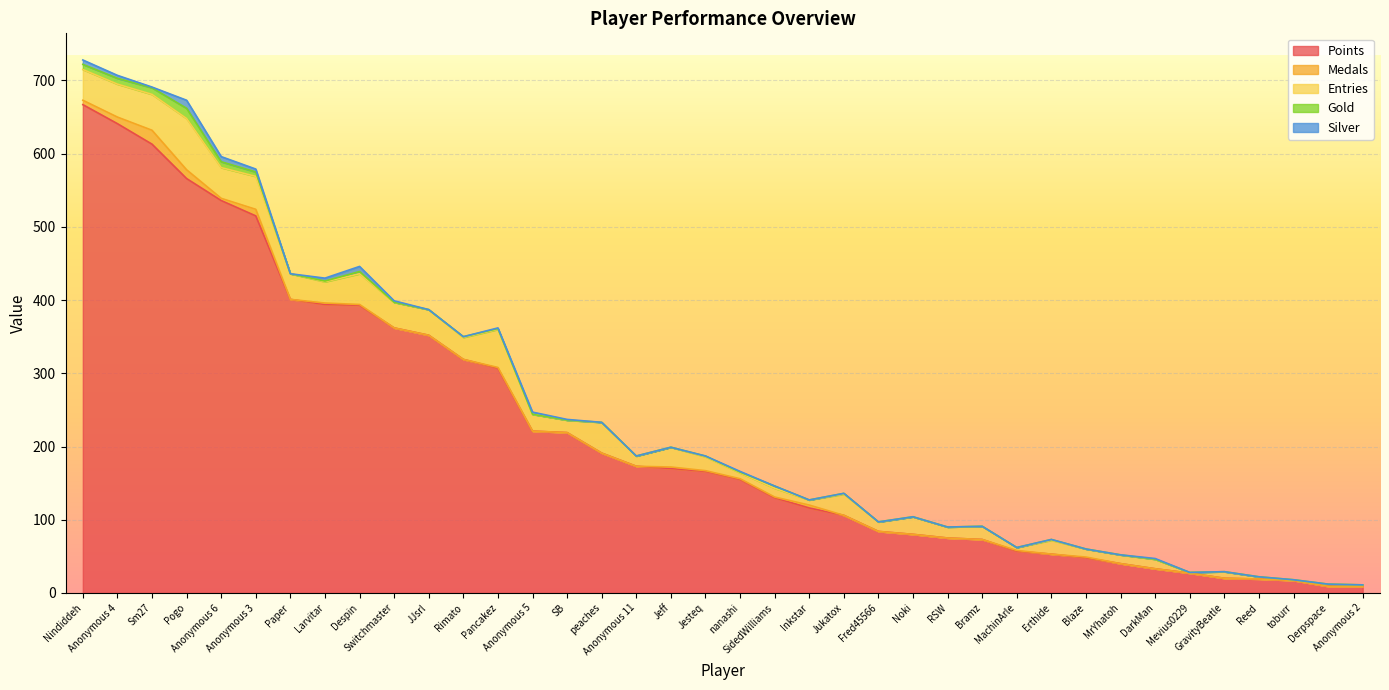

Rank the categories by Medals value from lowest to highest.

Paper, Switchmaster, JJsrl, Rimato, Anonymous 5, SB, peaches, Anonymous 11, Jukatox, Fred45566, Noki, RSW, Bramz, Erthide, MrYhatoh, DarkMan, Mevius0229, GravityBeatle, Reed, toburr, Derpspace, Anonymous 2, Despin, Pancakez, Jesteq, nanashi, SidedWilliams, MachinArle, Blaze, Larvitar, Jeff, Anonymous 6, Inkstar, Nindiddeh, Anonymous 4, Anonymous 3, Pogo, Sm27